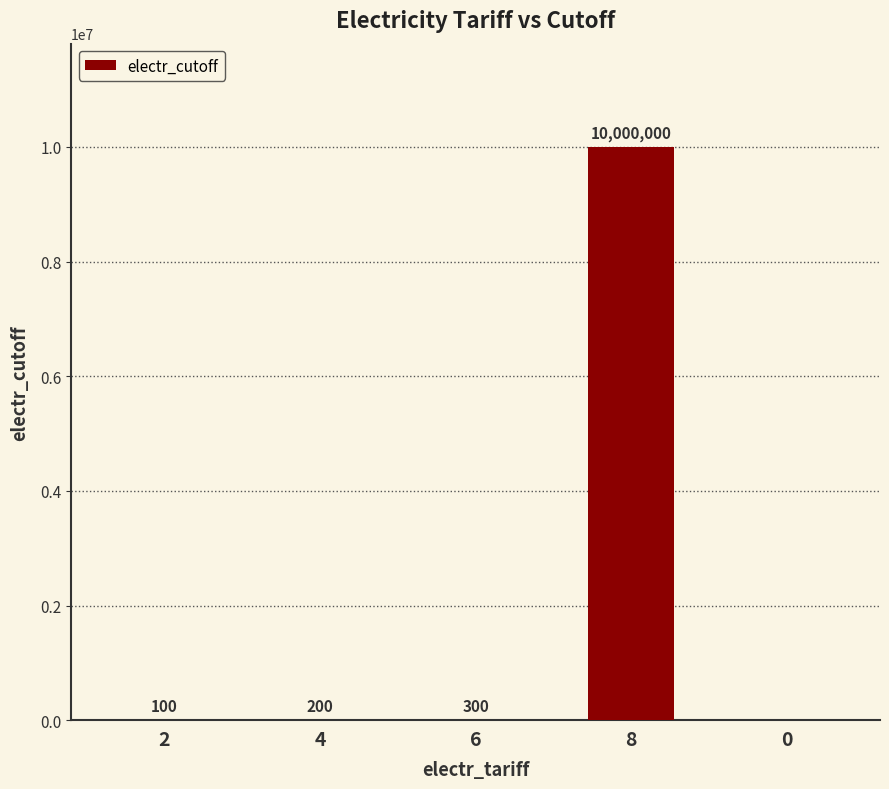

What is the average value?

2000120